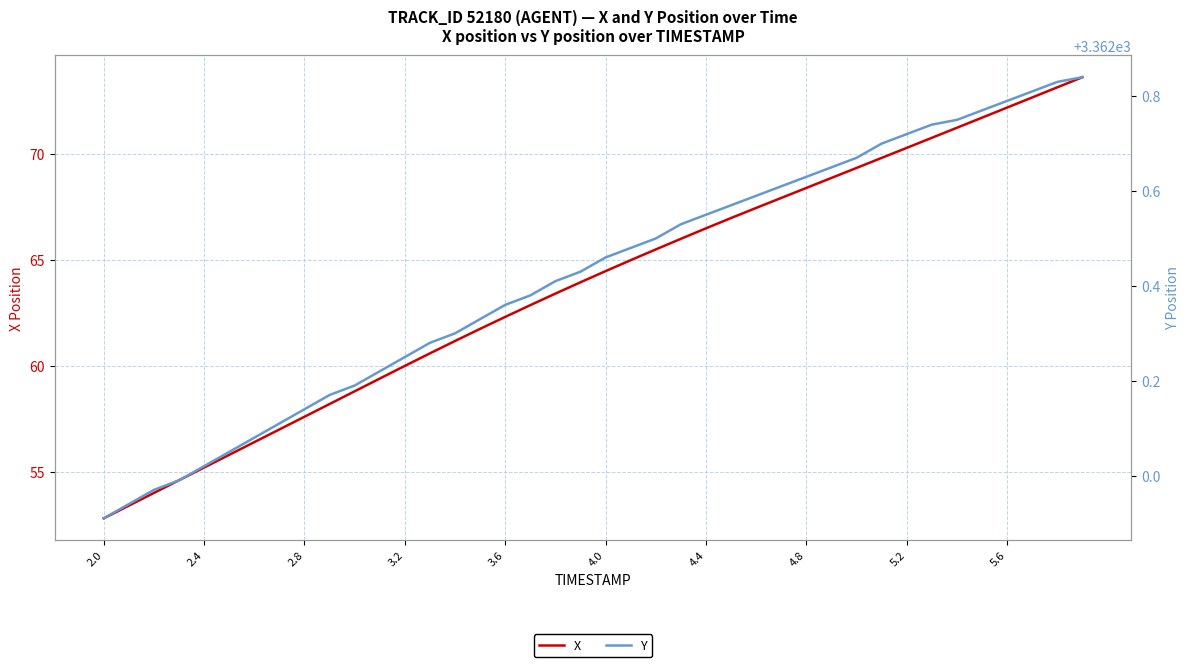

Reading left to right, extract all data points from this chart.

X: 52.8	53.4	54.0	54.6	55.2	55.8	56.4	57.0	57.6	58.2	58.8	59.4	60.0	60.6	61.2	61.8	62.3	62.9	63.4	64.0	64.5	65.0	65.5	66.0	66.5	67.0	67.5	67.9	68.4	68.9	69.4	69.8	70.3	70.8	71.2	71.7	72.2	72.7	73.2	73.6
Y: 3361.9	3361.9	3362.0	3362.0	3362.0	3362.1	3362.1	3362.1	3362.1	3362.2	3362.2	3362.2	3362.2	3362.3	3362.3	3362.3	3362.4	3362.4	3362.4	3362.4	3362.5	3362.5	3362.5	3362.5	3362.6	3362.6	3362.6	3362.6	3362.6	3362.7	3362.7	3362.7	3362.7	3362.7	3362.8	3362.8	3362.8	3362.8	3362.8	3362.8